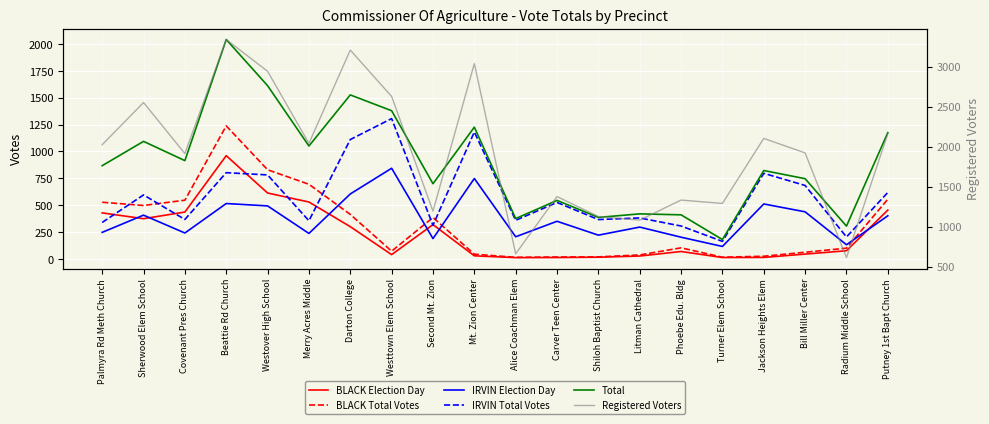

The BLACK Election Day series shows 77 at Radium Middle School. True or false?

True